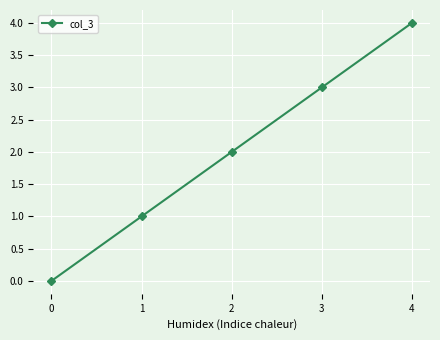

What is the value of the 4th point from the left?

3